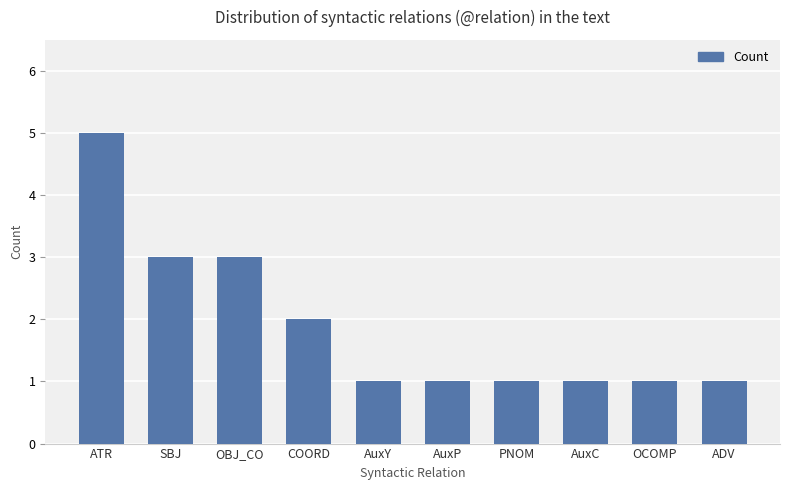

True or false: the data shows 1 at AuxP.

True